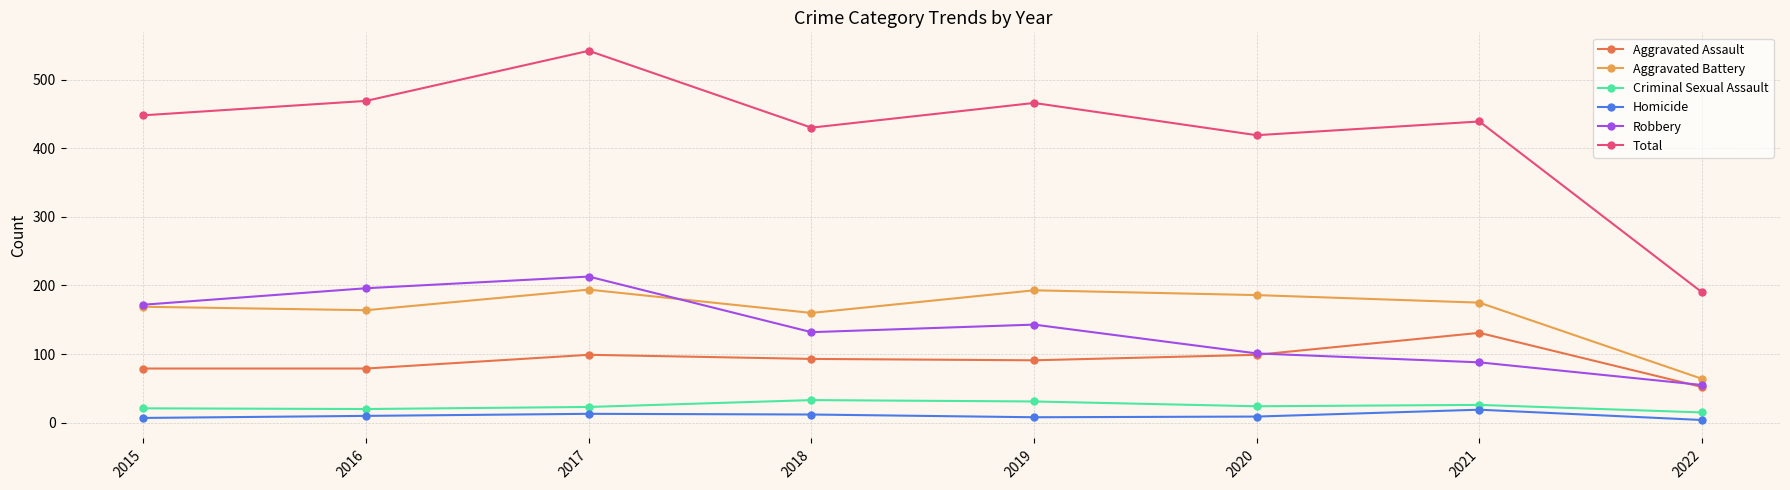

Which label corresponds to the largest value in the chart?

2017